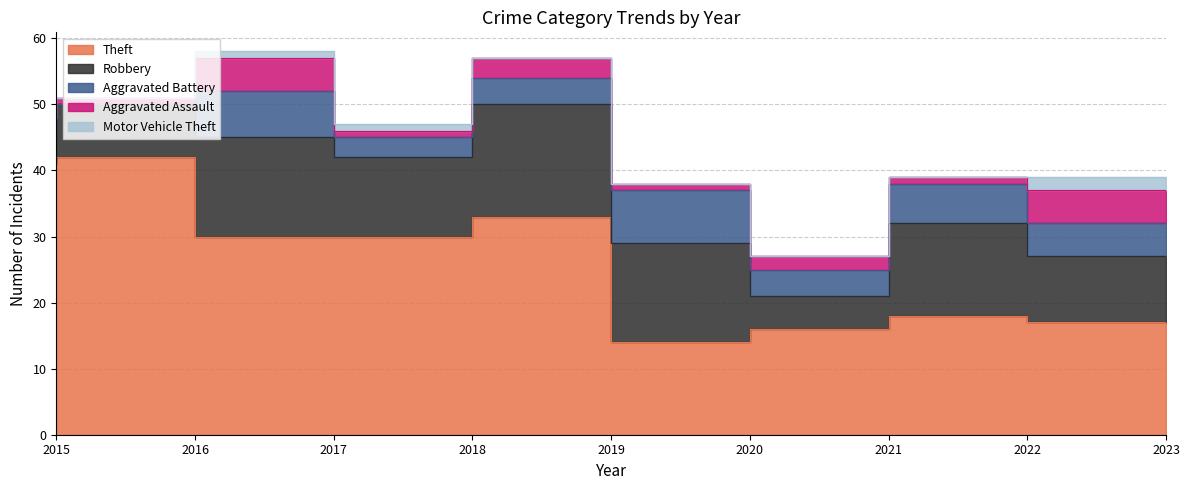

Which series has the widest spread of values?

Theft